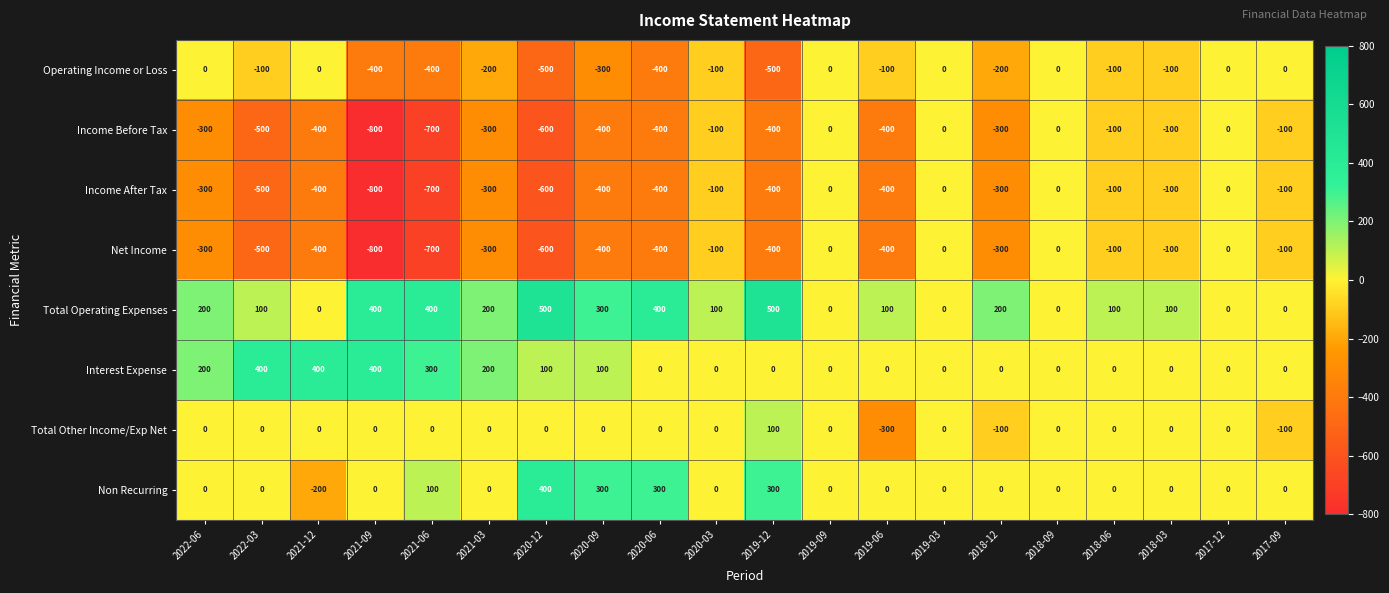

What is the greatest value displayed?

500